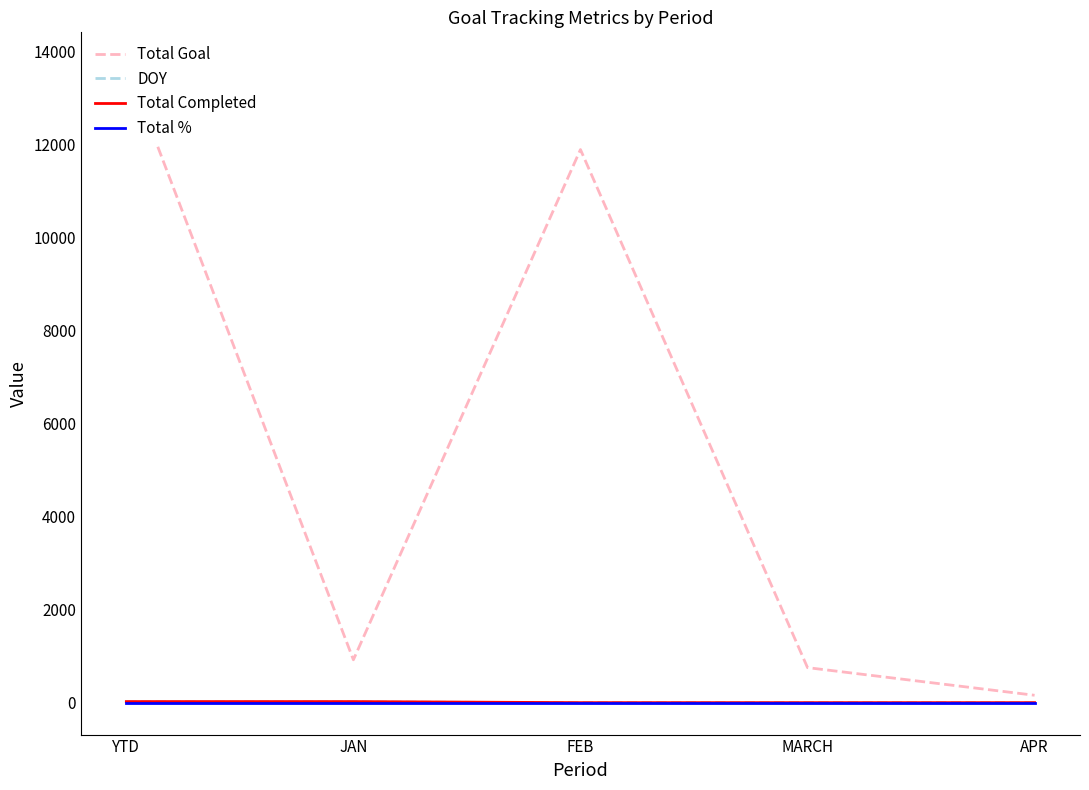

Reading right to left, extract all data points from this chart.

Total Goal: 159	753	11888	921	13721
DOY: 0	0	0	15	15
Total Completed: 0	0	0	23	23
Total %: 1	1	1	1	1